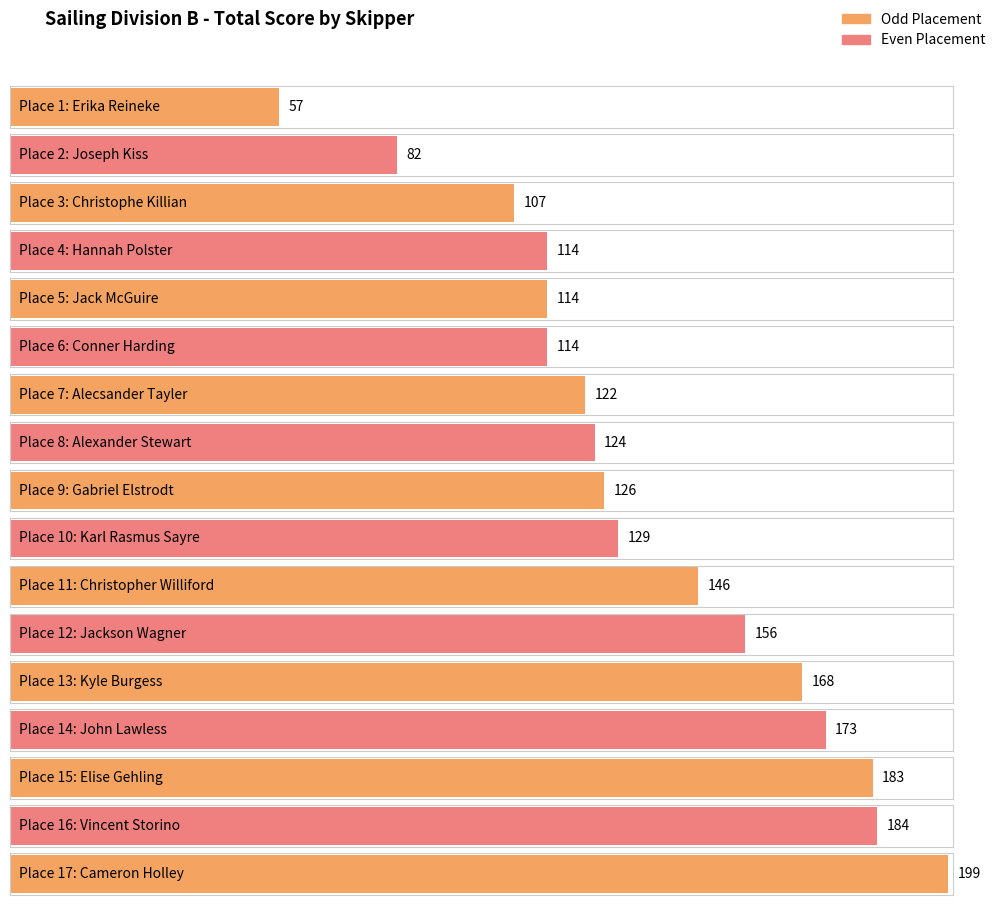

What is the change in value from Jack McGuire to Alecsander Tayler?

+8